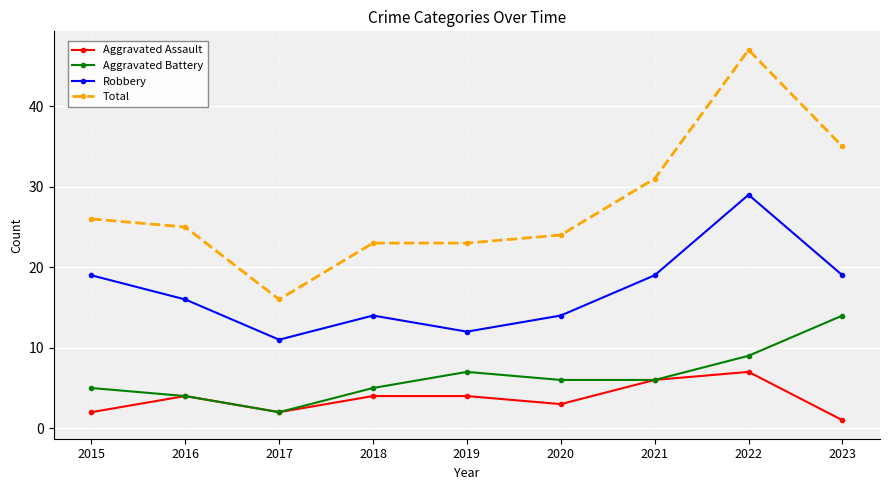

Which series has the widest spread of values?

Total